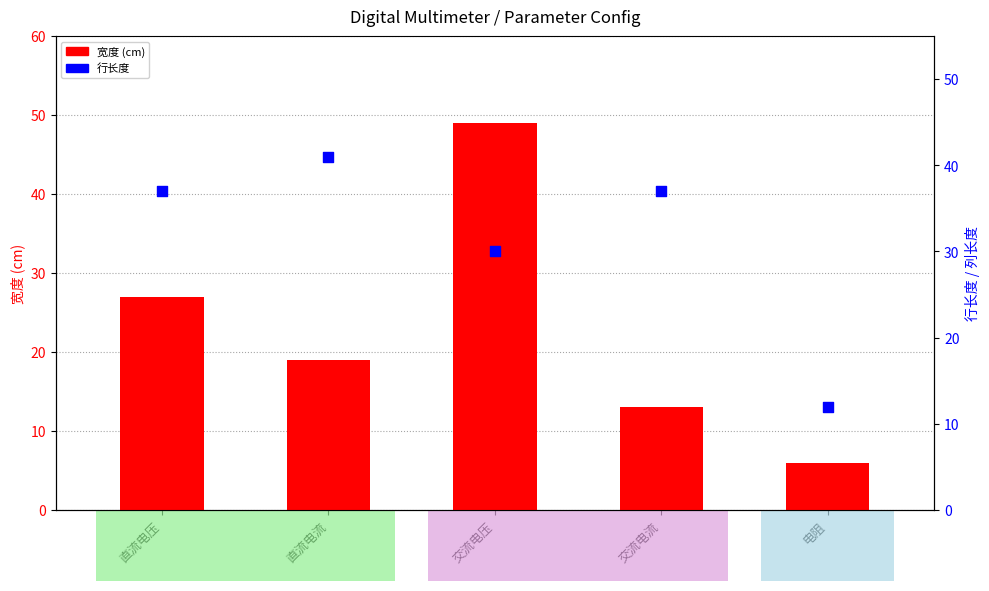

Which series has the largest Y range (max minus min)?

宽度 (cm)